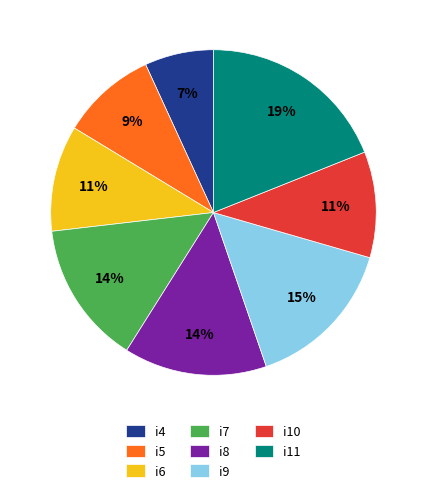

How many slices are in this pie chart?

8